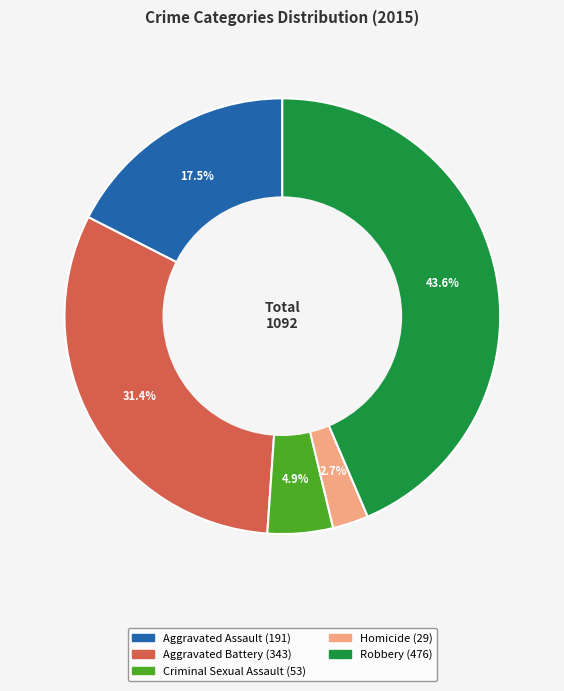

To the nearest percent, what is the average slice percentage?

20%